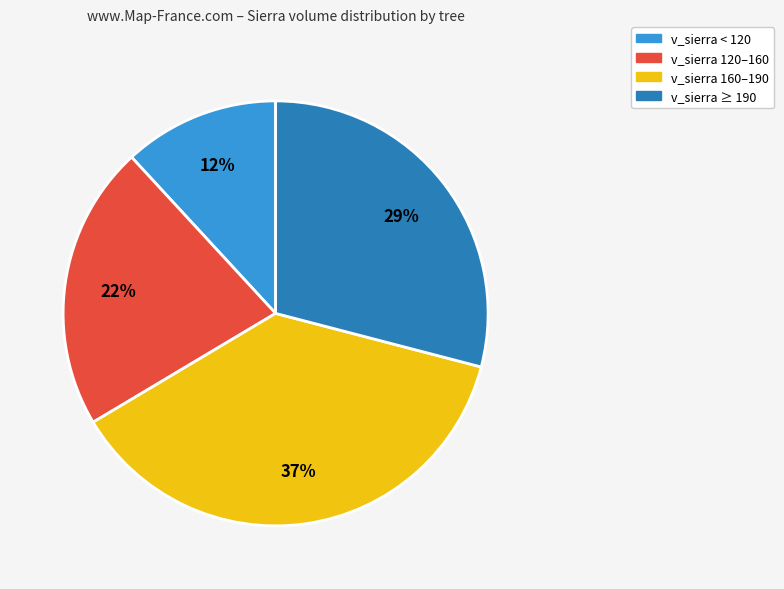

To the nearest percent, what is the average slice percentage?

25%